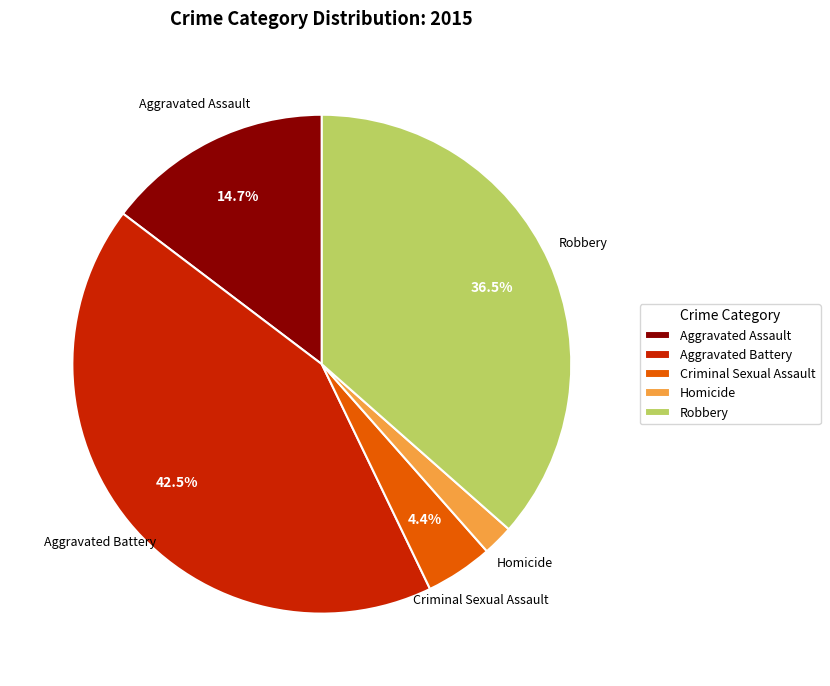

How many segments does this pie chart have?

5